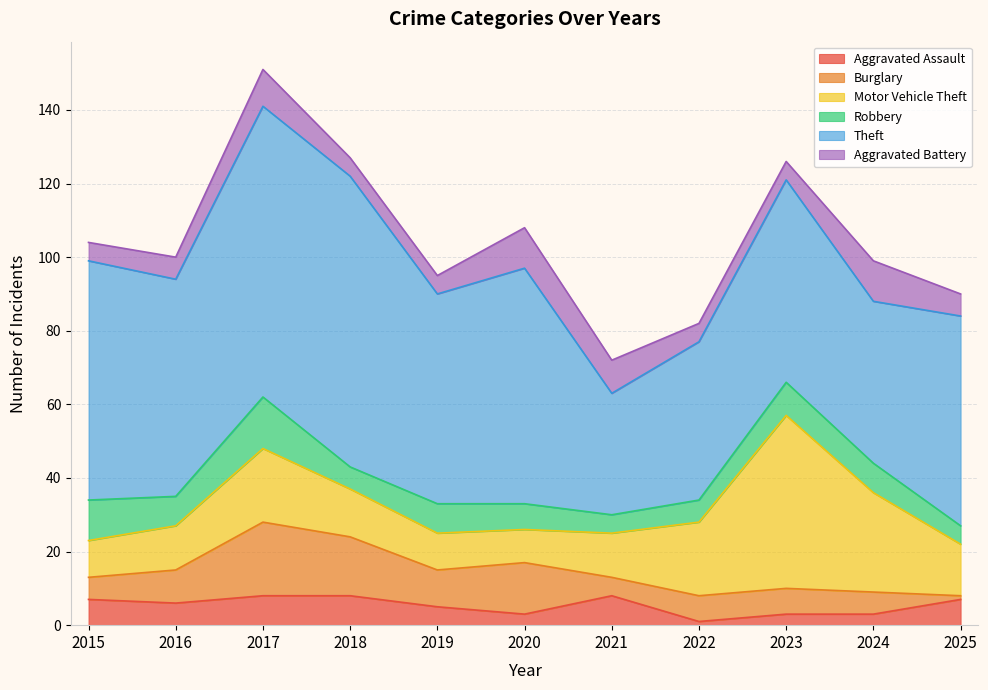

At how many categories does at least one series exceed 29?

11